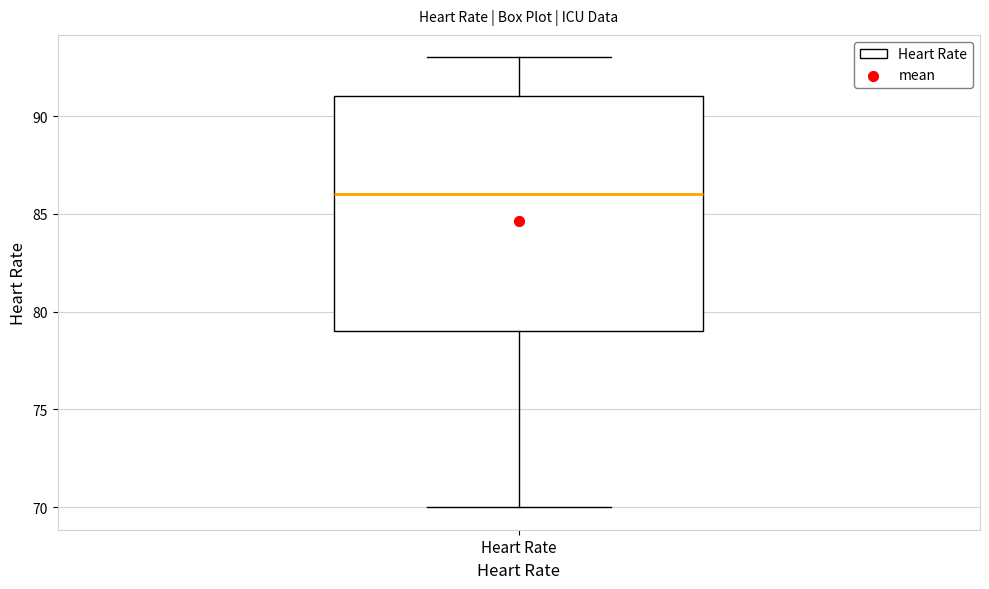

Read this box plot against the y-axis: the position of the median line, the range covered by the box, and the ends of both whiskers. The values are not printed on the chart, so give them approximately, as read against the axis.

median 86, box 79 to 91, whiskers 70 to 93